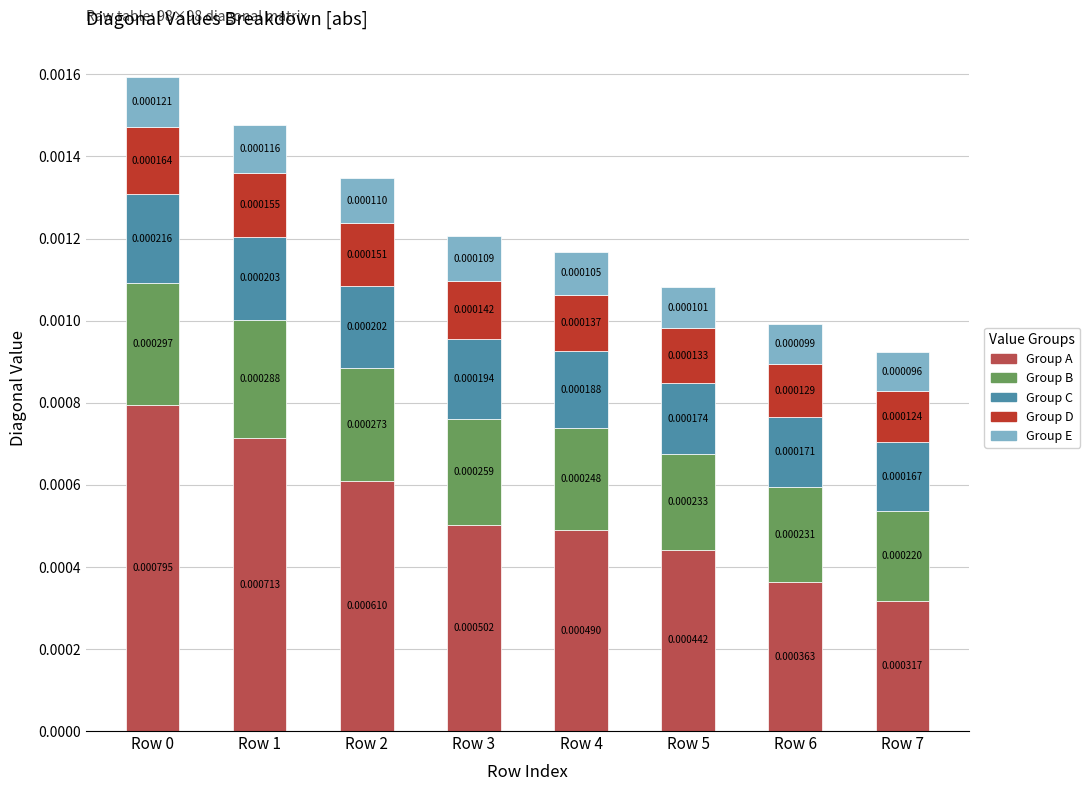

Is it true that Group D equals 0.0 at Row 4?

False